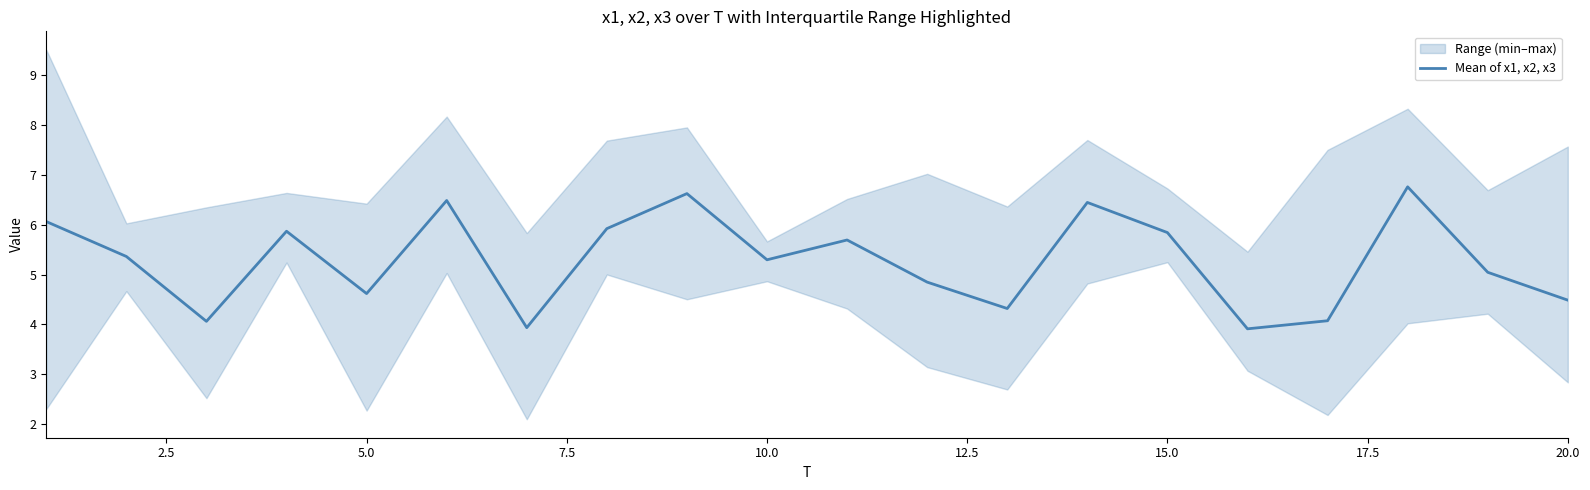

What is the lowest value of the Mean of x1, x2, x3 series?

3.9